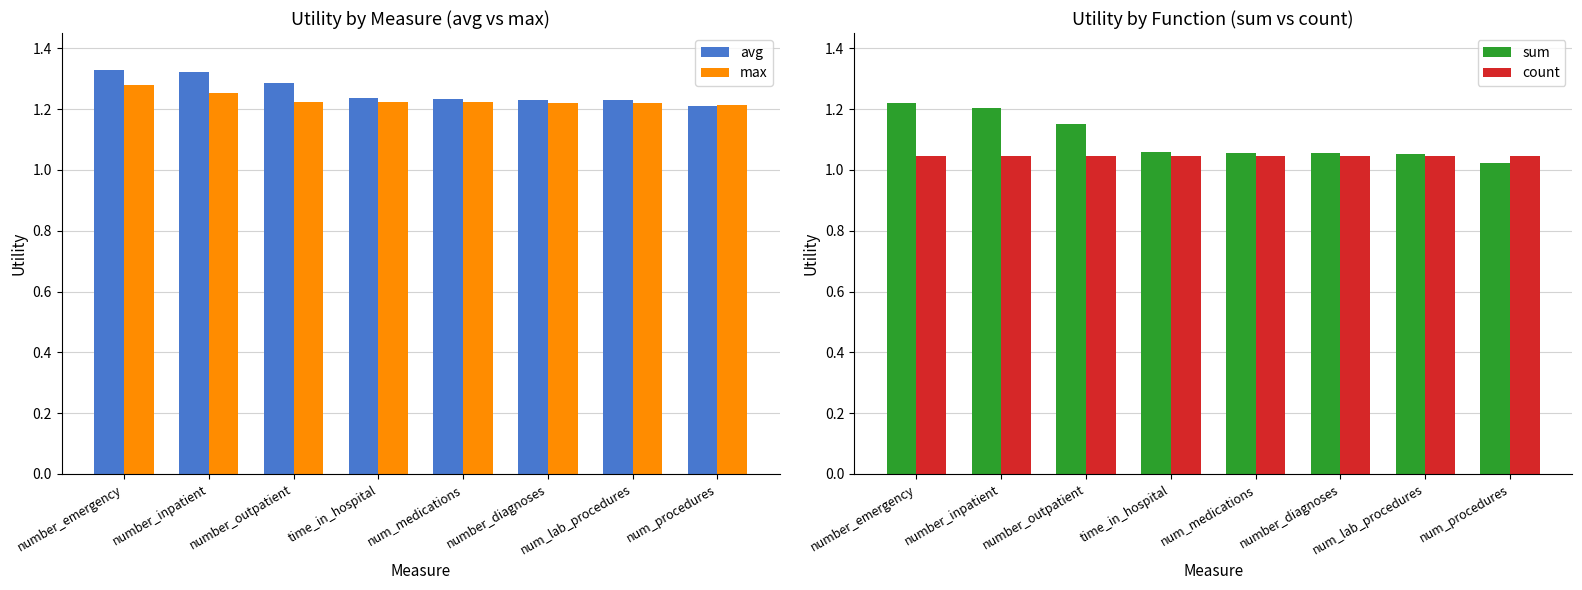

Is it true that sum equals 1.3 at num_procedures?

False